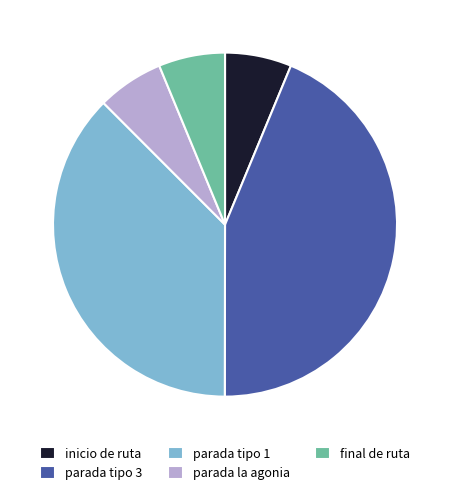

Do parada tipo 1 and parada tipo 3 together represent more than half of the pie?

Yes